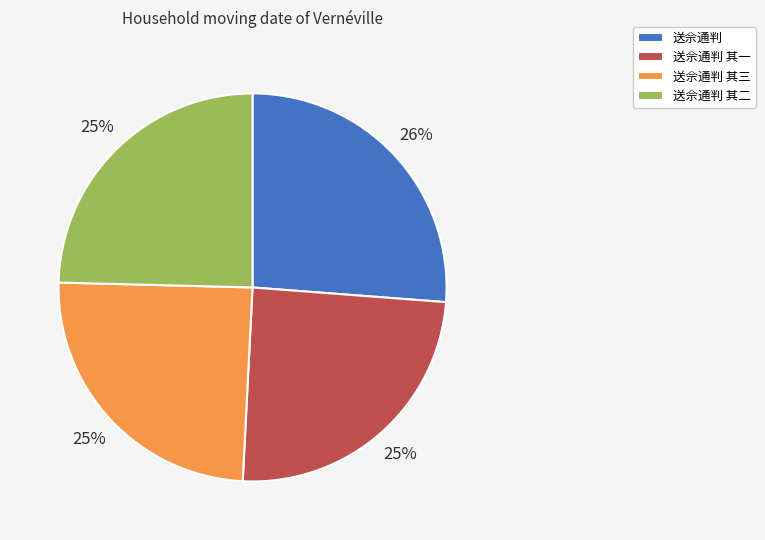

What is the largest slice in the pie chart?

送佘通判